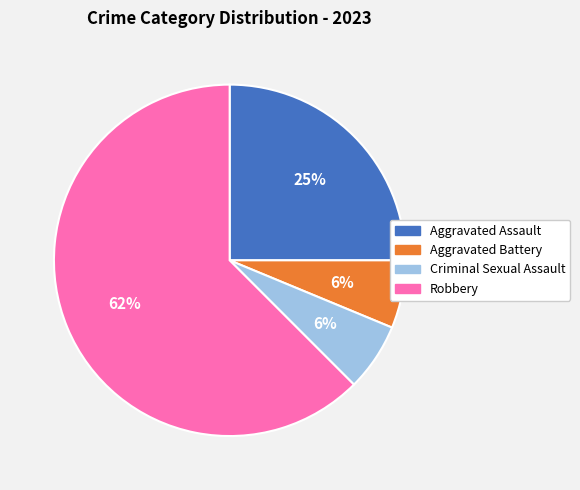

To the nearest percent, what percentage of the pie is Criminal Sexual Assault?

6%